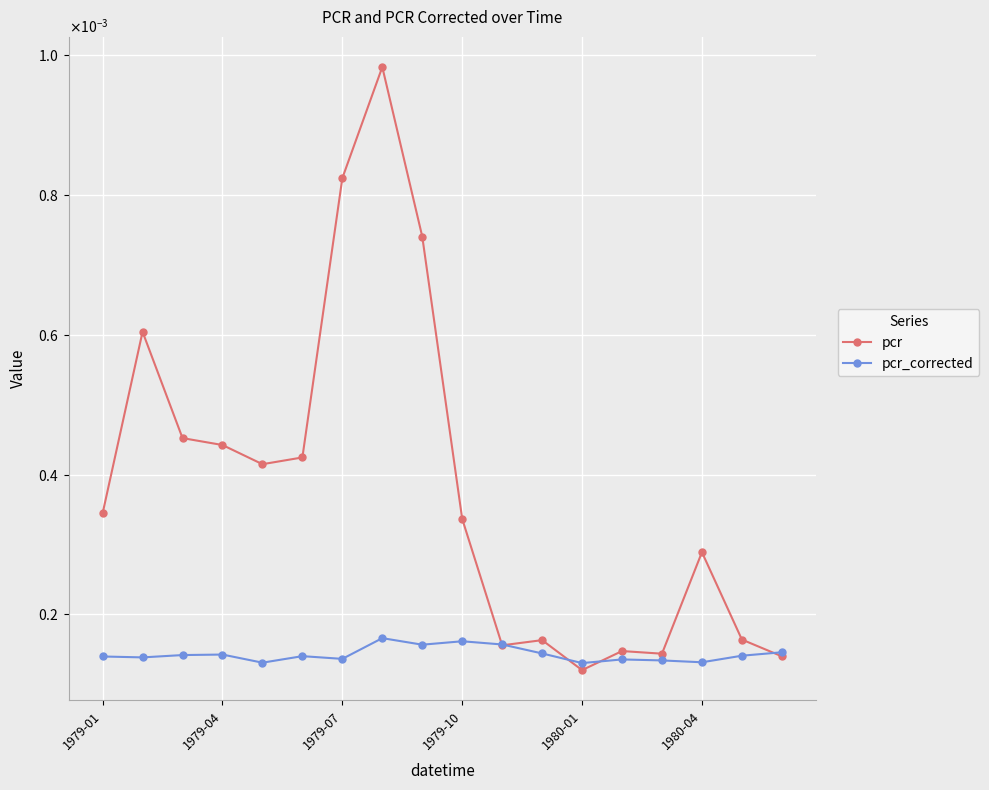

What are all the series names shown in the legend?

pcr, pcr_corrected